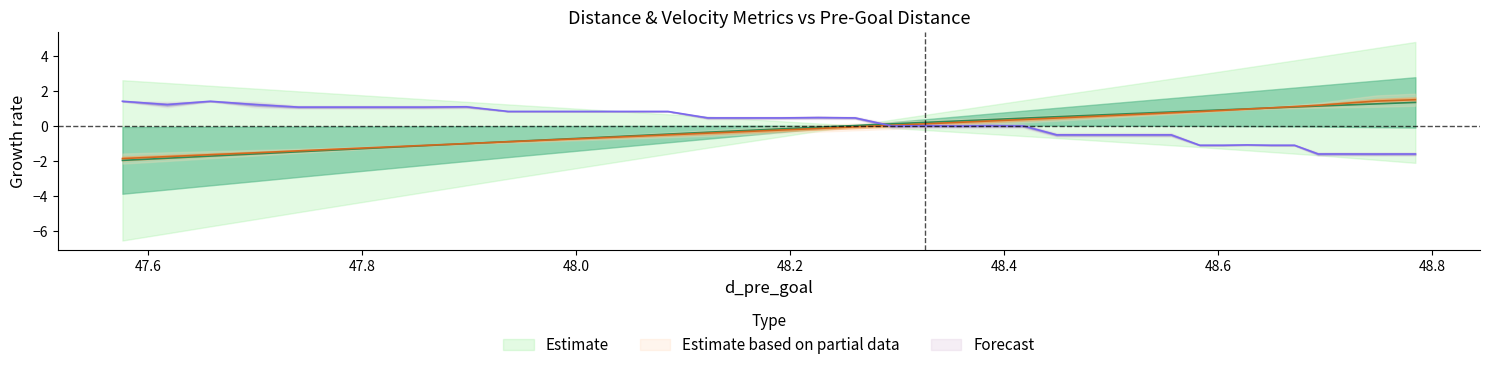

Reading left to right, transcribe all the data shown in this chart.

d_tail_goal: 1.4	1.2	1.4	1.2	1.1	1.1	1.1	1.1	1.1	0.8	0.8	0.8	0.8	0.8	0.5	0.5	0.5	0.5	0.5	0.0	0.0	0.0	0.0	0.0	-0.5	-0.5	-0.5	-0.5	-0.5	-1.1	-1.1	-1.1	-1.1	-1.1	-1.6	-1.6	-1.6	-1.6	-1.6	-1.6
interval_pre: -1.8	-1.7	-1.6	-1.5	-1.4	-1.3	-1.2	-1.1	-1.0	-0.9	-0.8	-0.7	-0.6	-0.5	-0.4	-0.3	-0.2	-0.1	-0.0	0.0	0.1	0.2	0.3	0.4	0.5	0.5	0.6	0.7	0.8	0.8	0.9	1.0	1.0	1.1	1.2	1.3	1.4	1.4	1.5	1.5
delta_v_goal: -2.0	-1.8	-1.7	-1.6	-1.5	-1.3	-1.2	-1.1	-1.0	-0.9	-0.8	-0.7	-0.6	-0.5	-0.3	-0.2	-0.2	-0.1	0.0	0.1	0.2	0.3	0.4	0.5	0.5	0.6	0.7	0.7	0.8	0.9	0.9	1.0	1.0	1.1	1.1	1.2	1.2	1.3	1.3	1.4